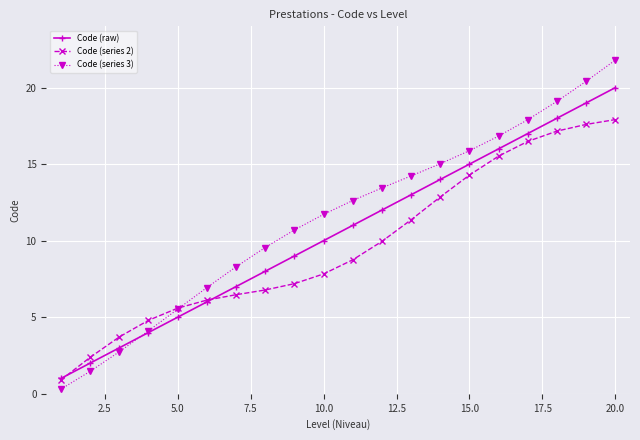

Count the number of data series in this chart.

3